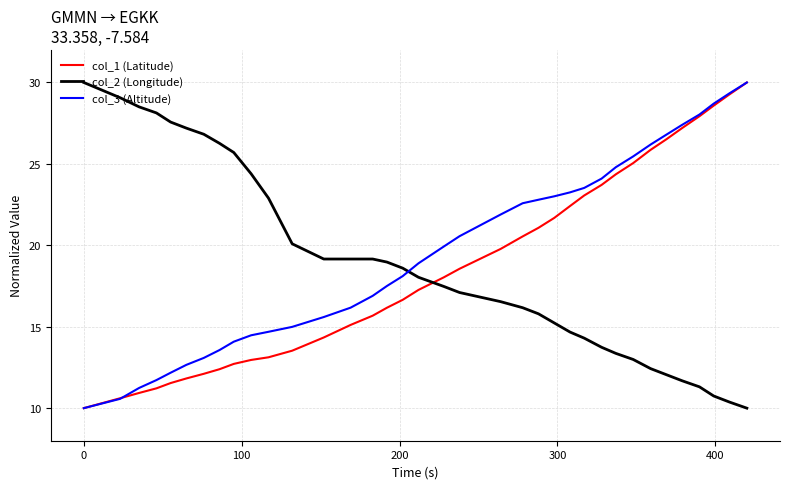

What is the minimum value for col_1 (Latitude)?

10.0